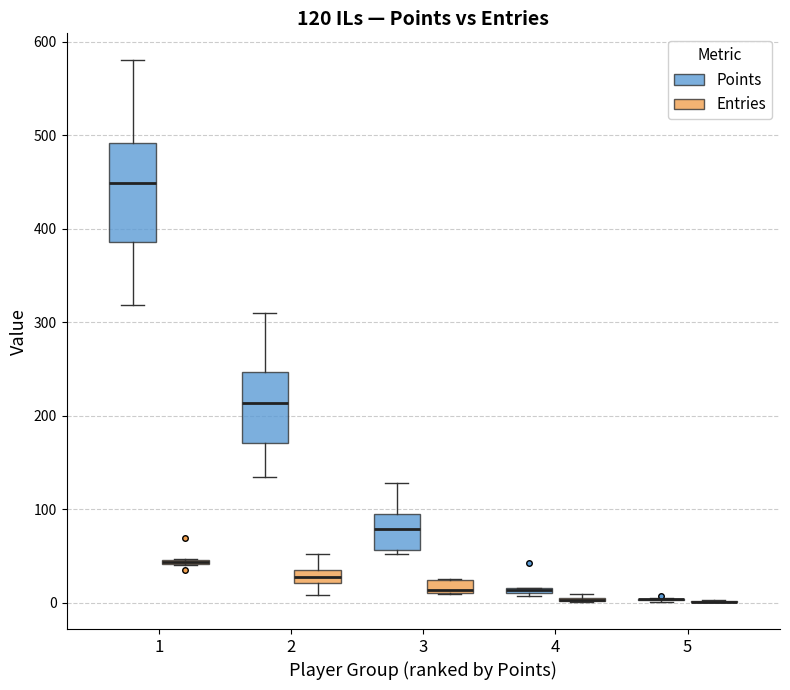

Which box is the tallest, from its lower edge to its upper edge?

1 (Points)